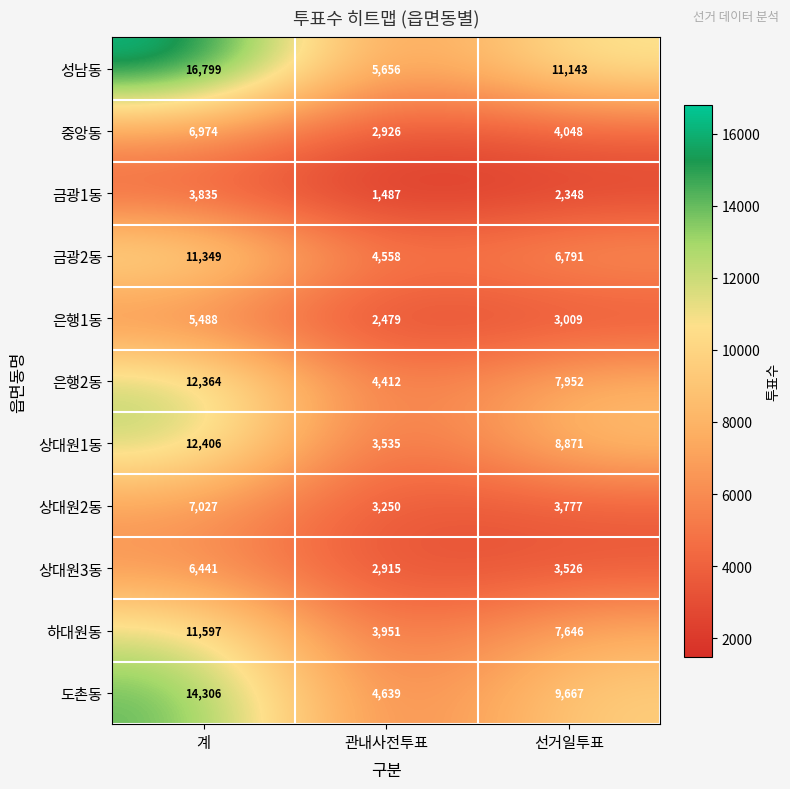

How many values in the 금광1동 series are below 2348?

1